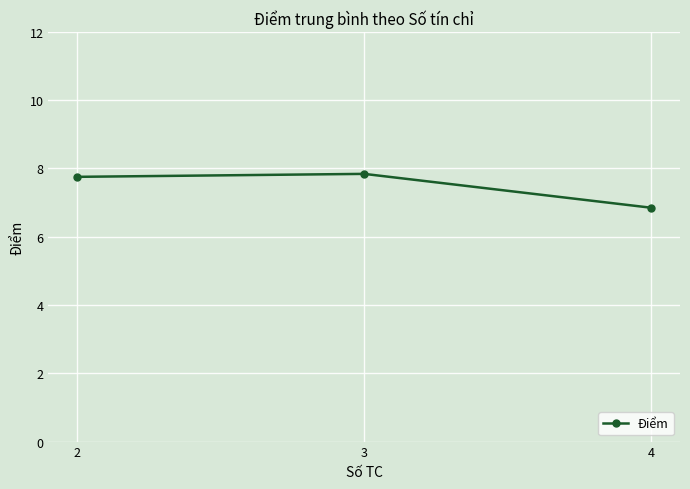

The chart shows a value of 7.8 at 3. True or false?

True